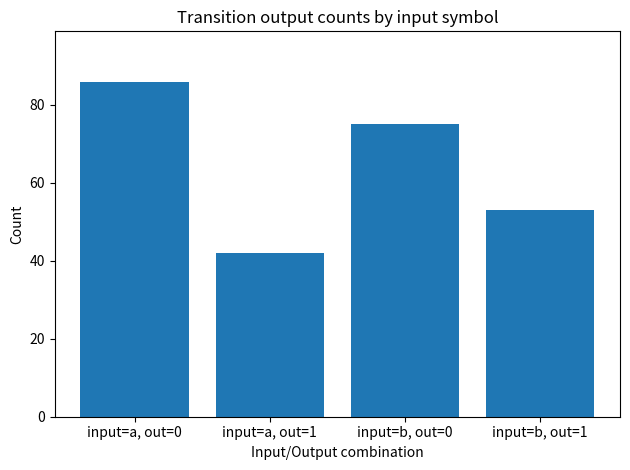

Reading left to right, list all the values displayed in this chart.

86	42	75	53